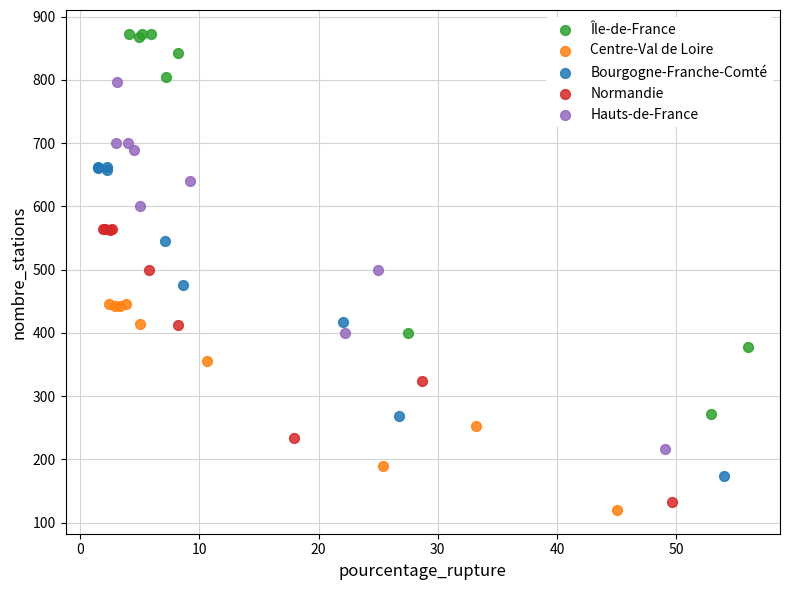

Which series contains the lowest Y value?

Centre-Val de Loire